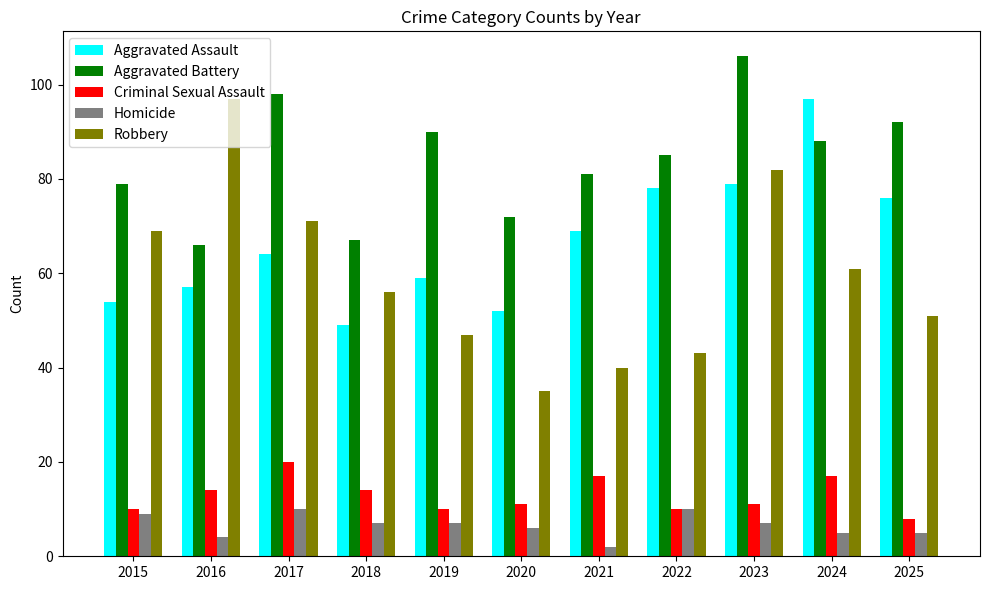

At which category does the chart reach its peak across all series?

2023